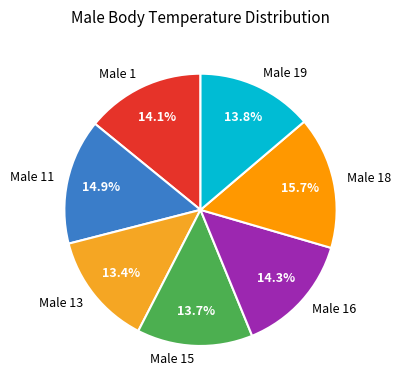

How much of the chart is everything except Male 18?

84.3%